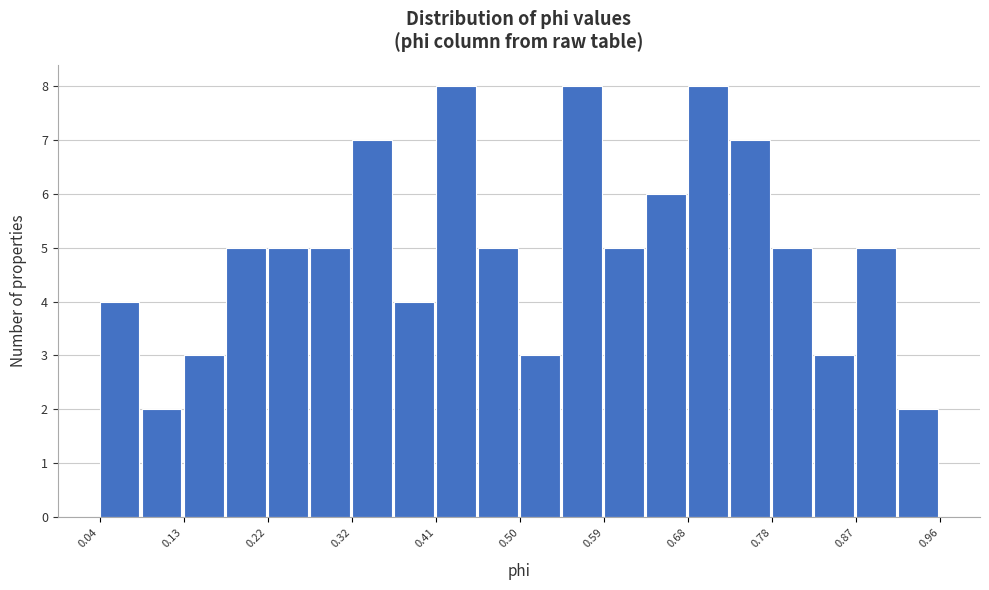

How tall is the bar that spans 0.776 to 0.822 on the x-axis? Neither the bar edges nor the heights are printed on the chart, so give them approximately, as read against the axes.

5